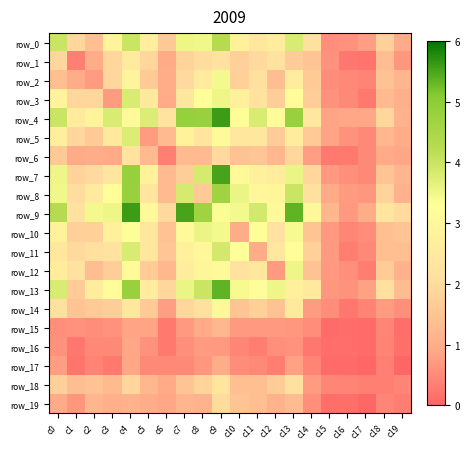

What is the sum of the row_15 values at c6 and c4?

1.1